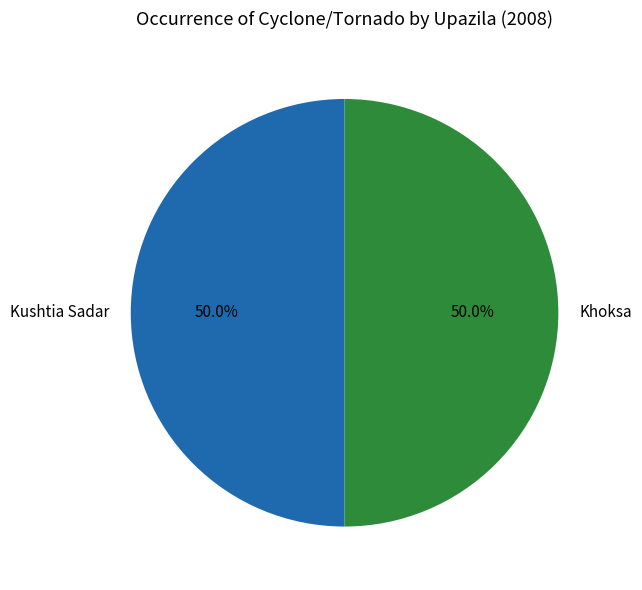

Combined, do Khoksa and Kushtia Sadar account for over 50%?

Yes